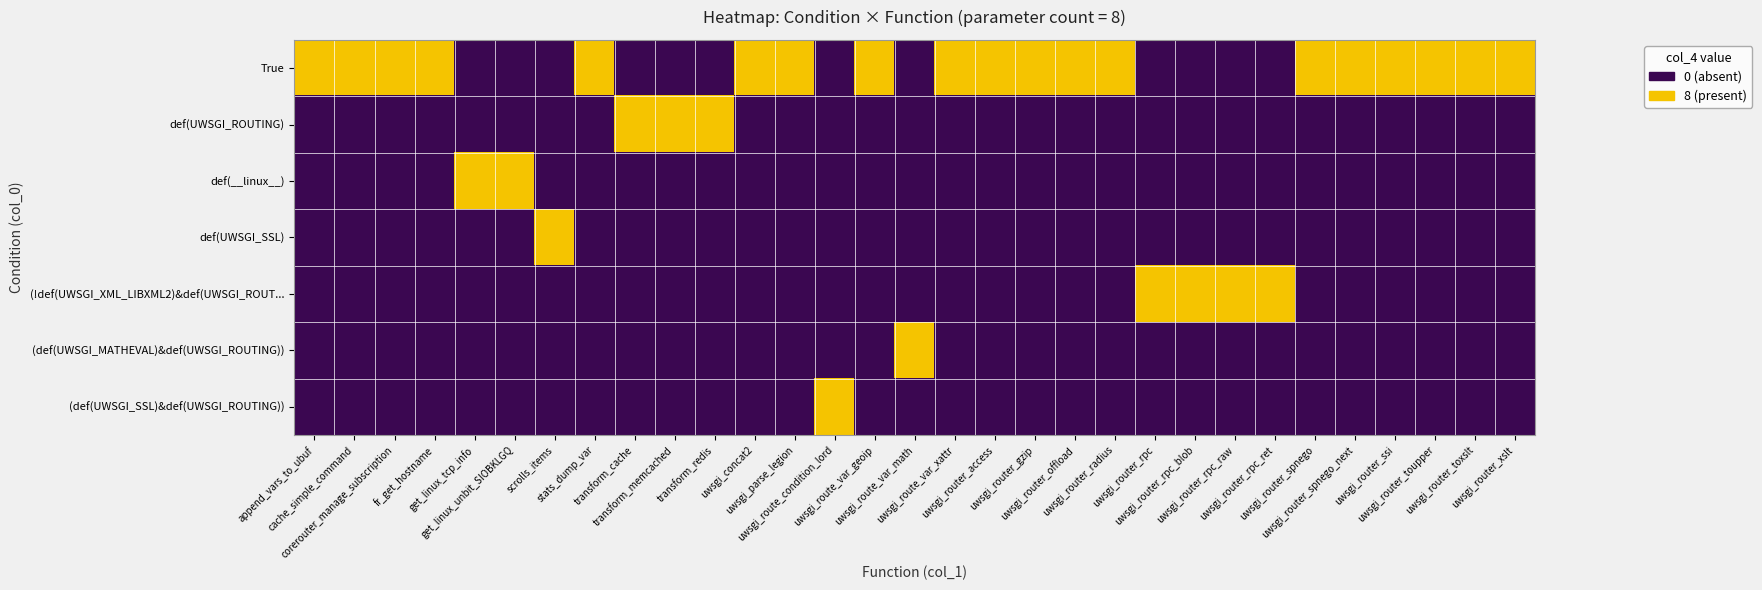

Which series has the largest total across all categories?

True